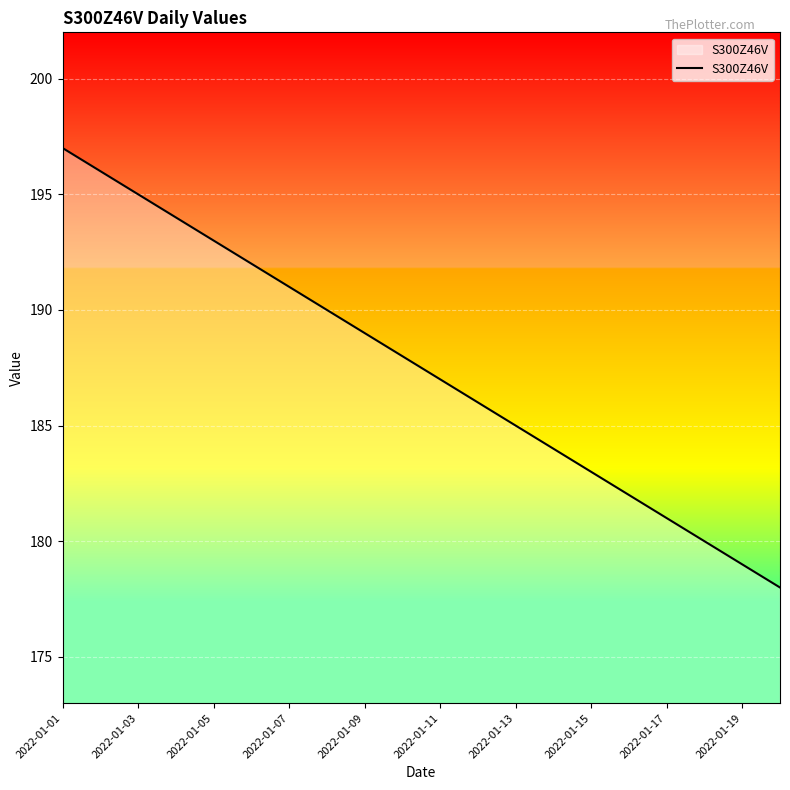

What is the sum of all values?

3750